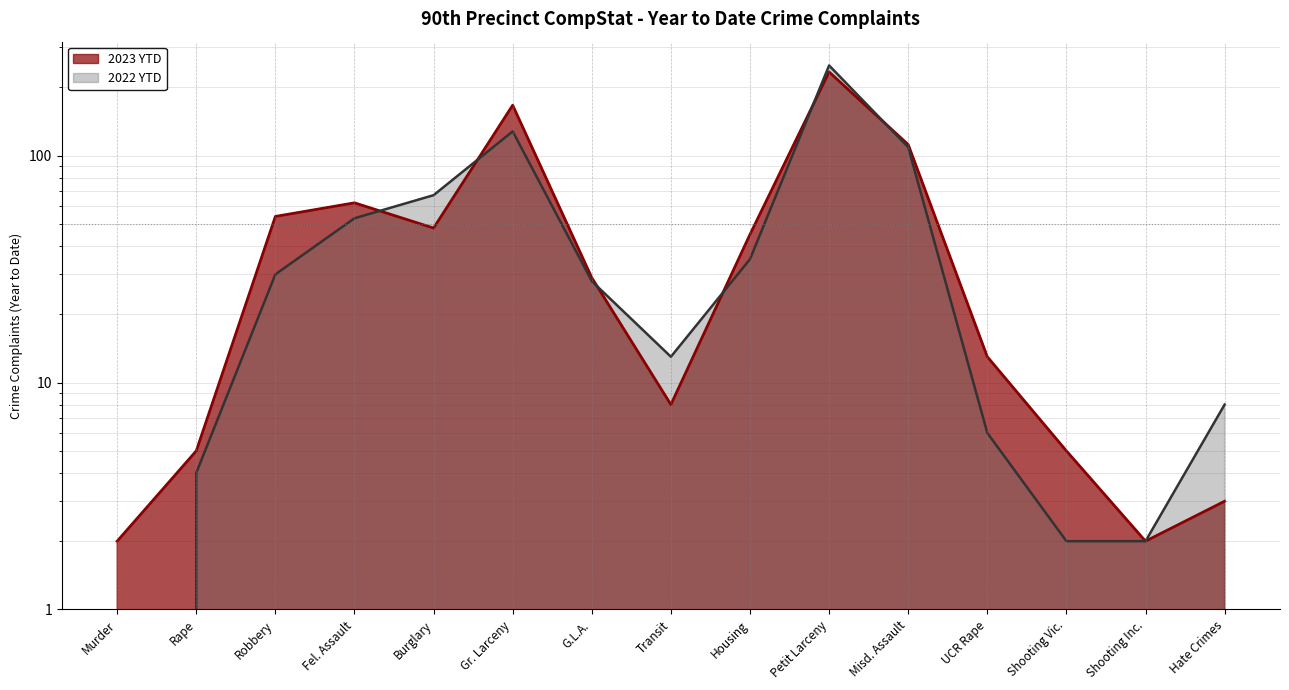

Count the number of categories in the chart.

15